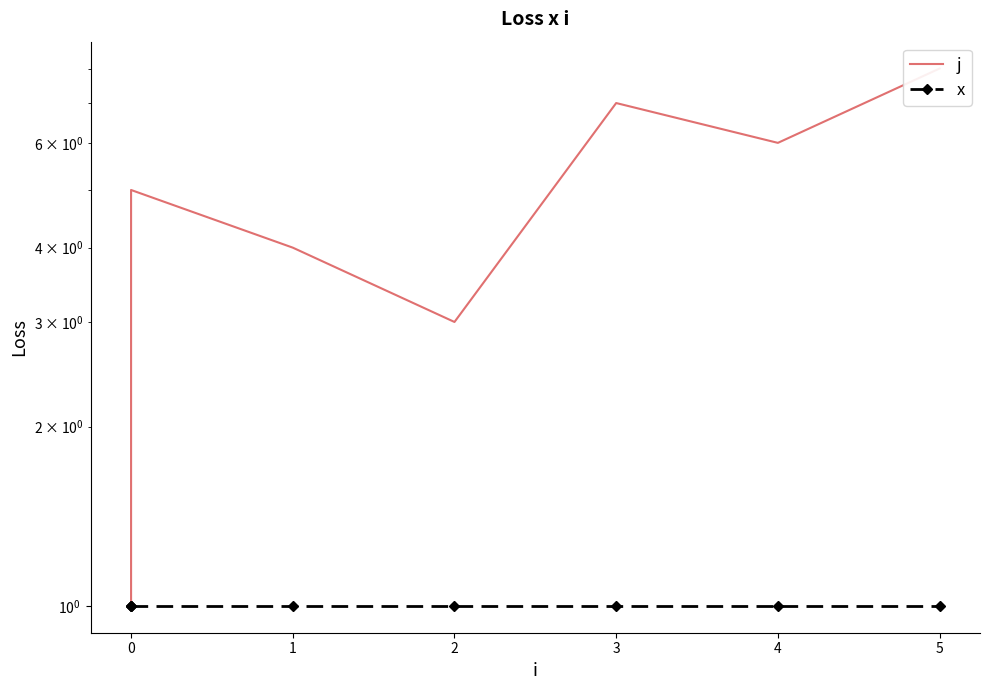

How many j values are between 3 and 7?

5